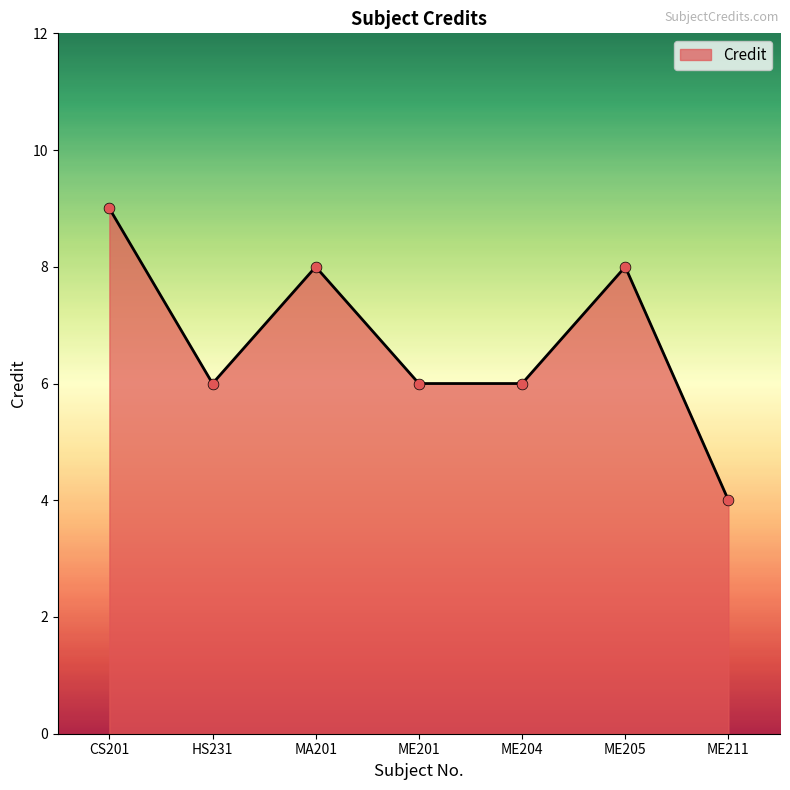

What is the change in value from CS201 to ME205?

-1